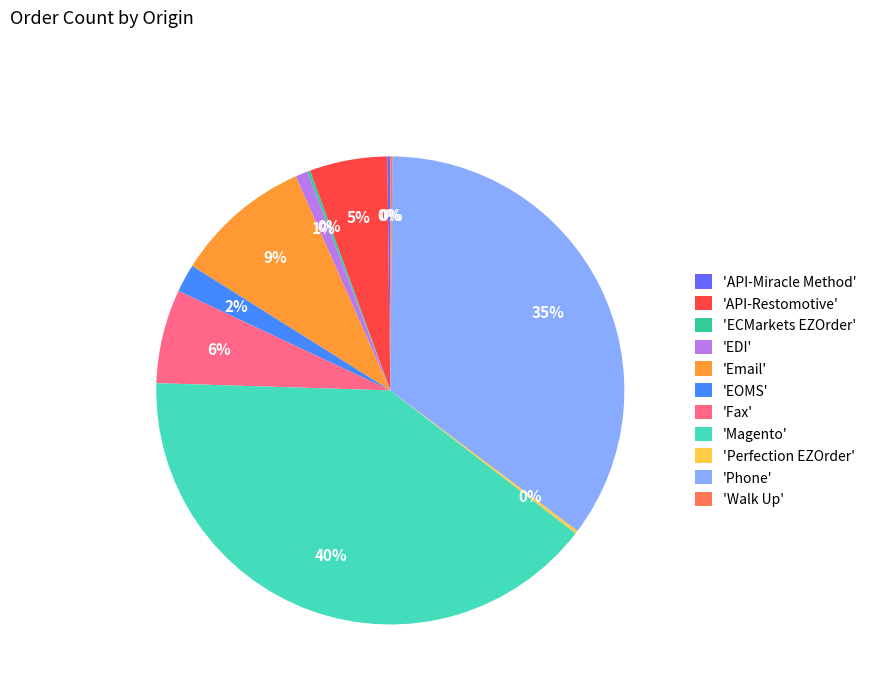

To the nearest percent, what is the average slice percentage?

9%